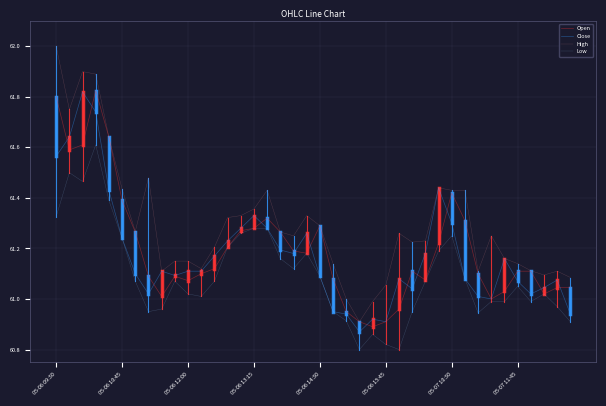

True or false: Low and High intersect in this chart.

False